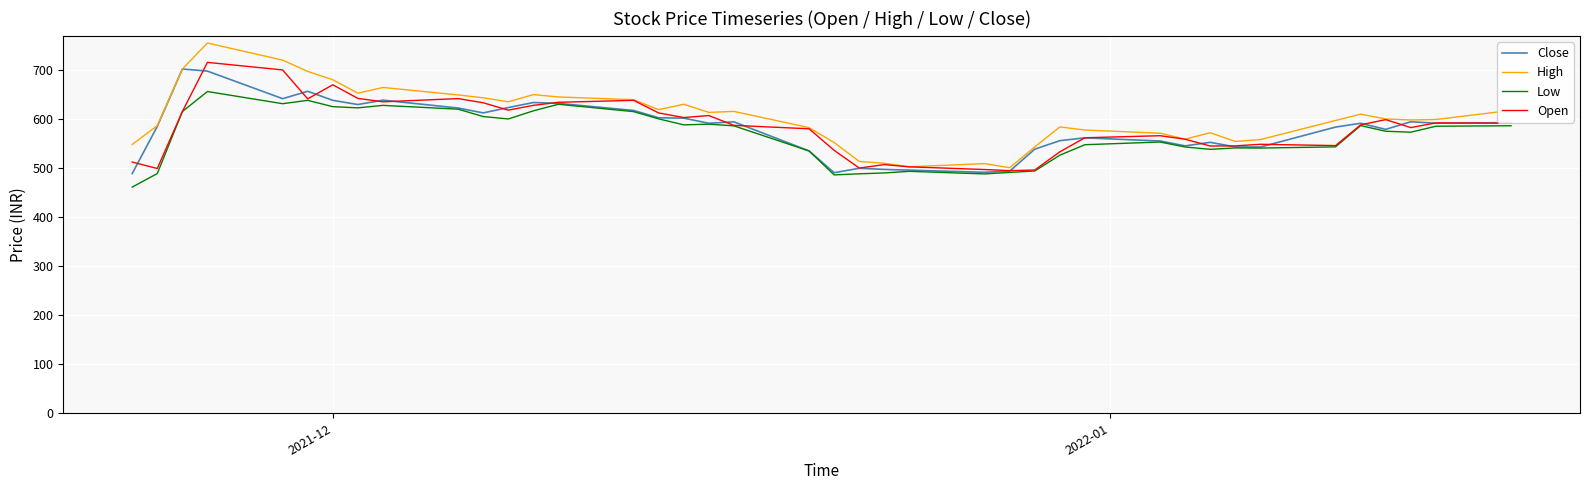

Which series has the largest total across all categories?

High